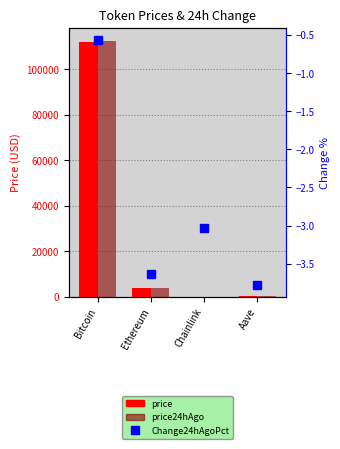

Which series changed the most between Bitcoin and Ethereum?

price24hAgo